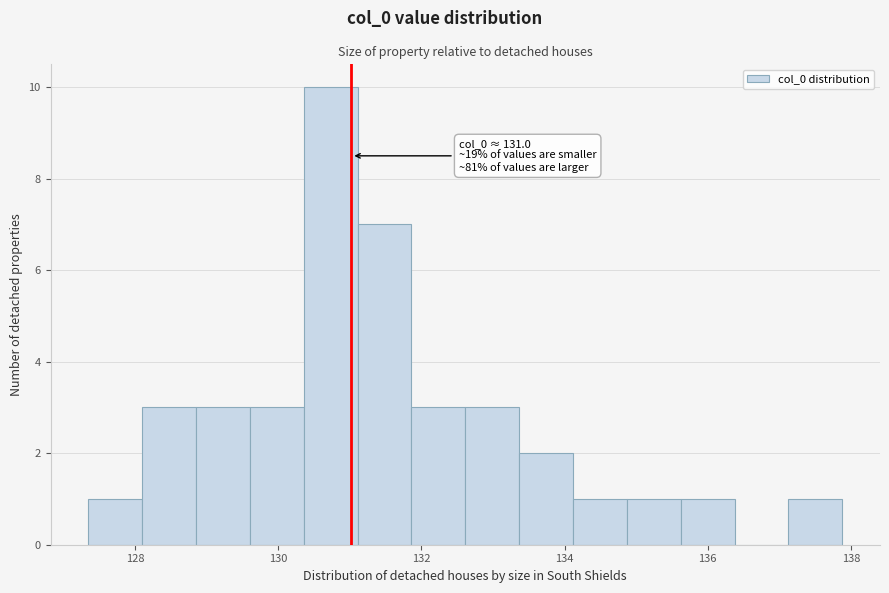

Around what value on the x-axis is the tallest bar? Give the approximate position of its centre, as read against the axis.

130.8